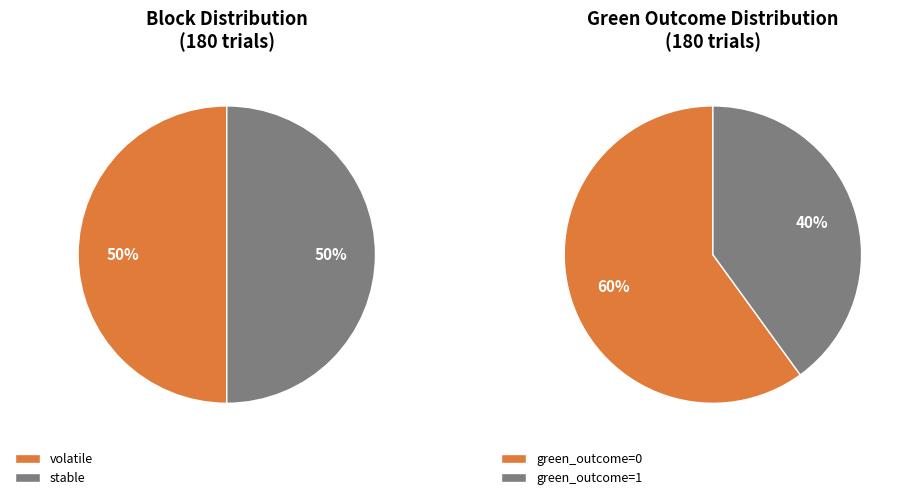

Which category has the smallest portion of the pie?

green_outcome=1